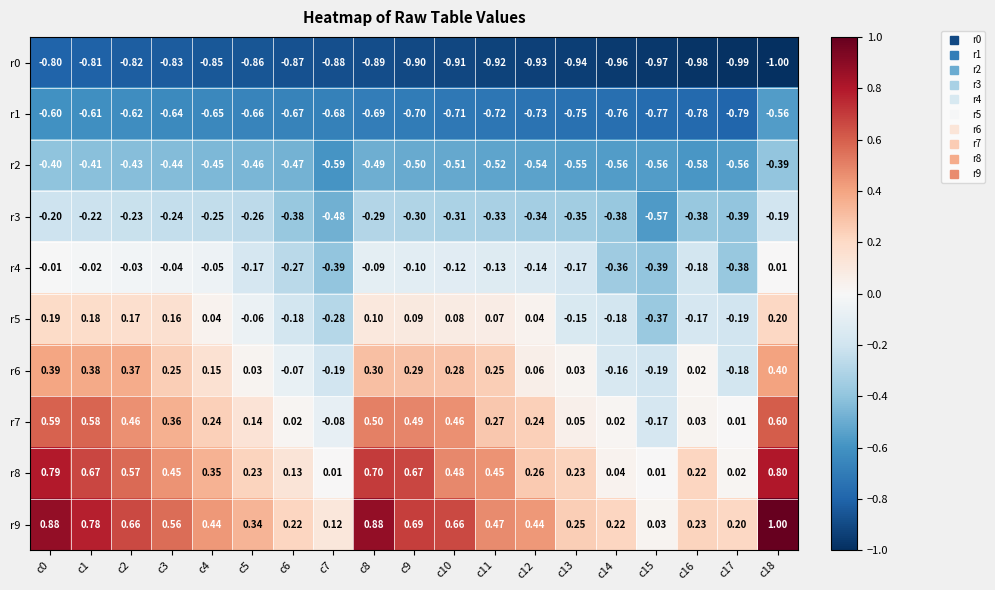

At which category does the chart reach its minimum across all series?

c18